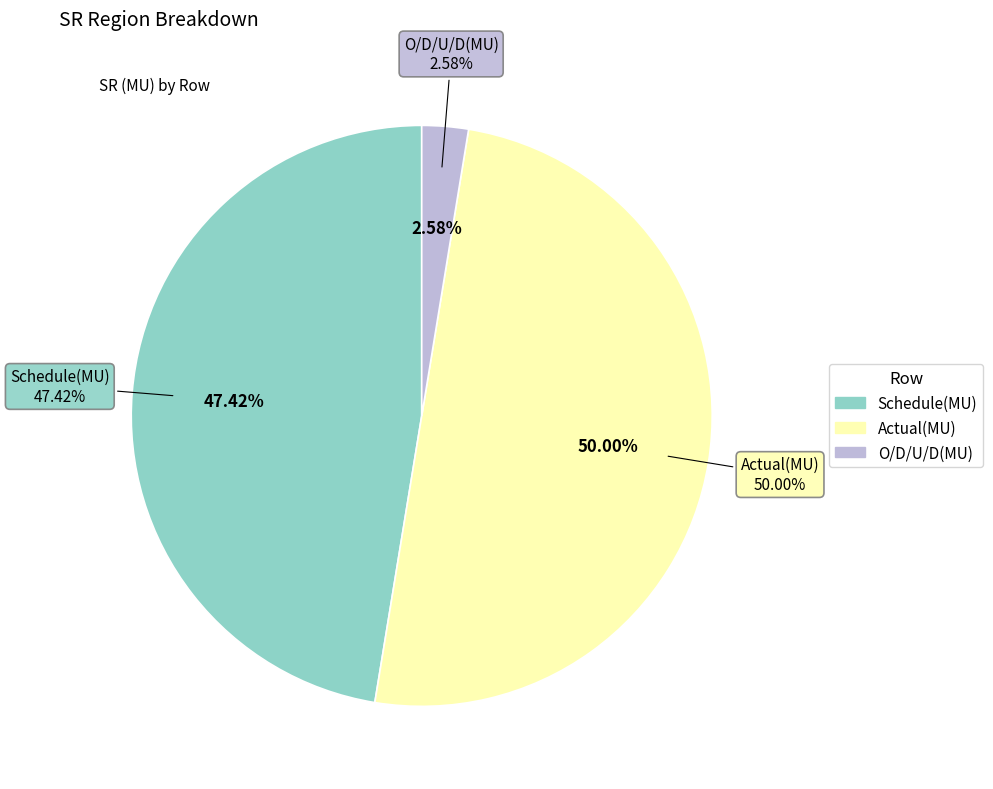

Rank the categories by value from highest to lowest.

Actual(MU), Schedule(MU), O/D/U/D(MU)